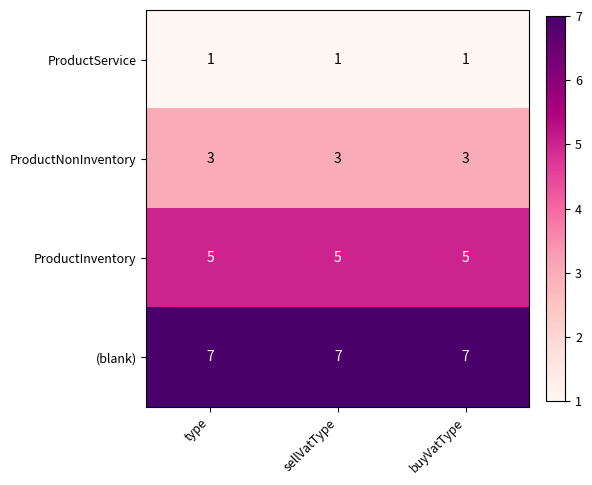

What is the lowest value of the ProductInventory series?

5